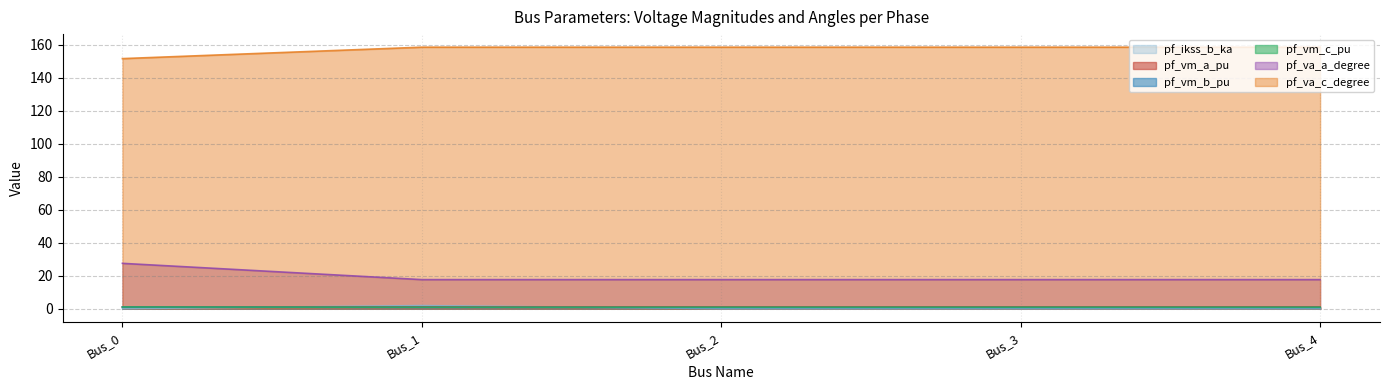

What is the average value of the pf_vm_a_pu series?

1.0